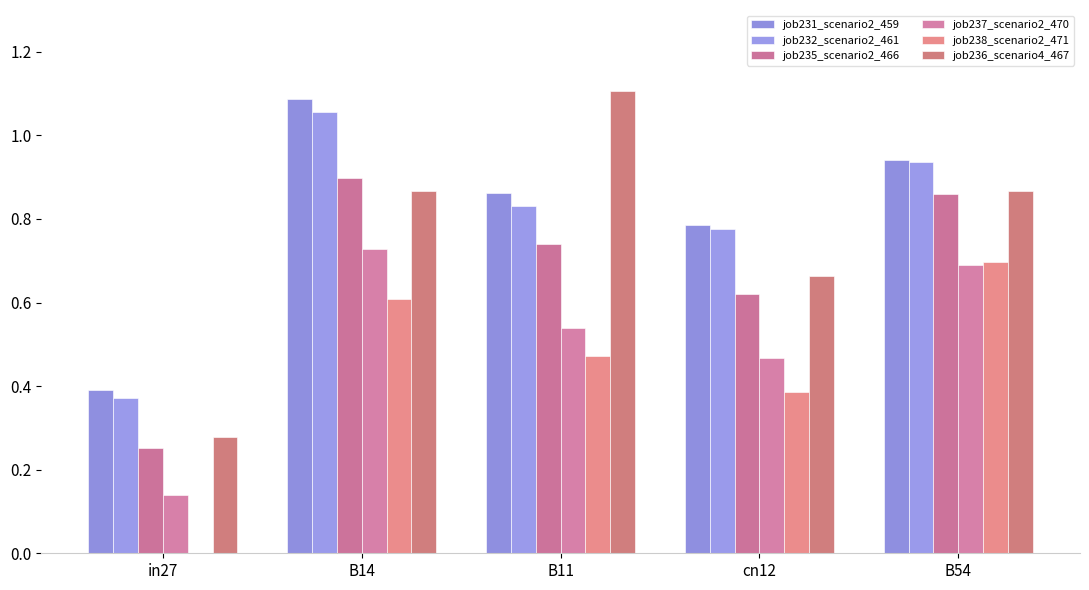

Rank the categories by job232_scenario2_461 value from lowest to highest.

in27, cn12, B11, B54, B14